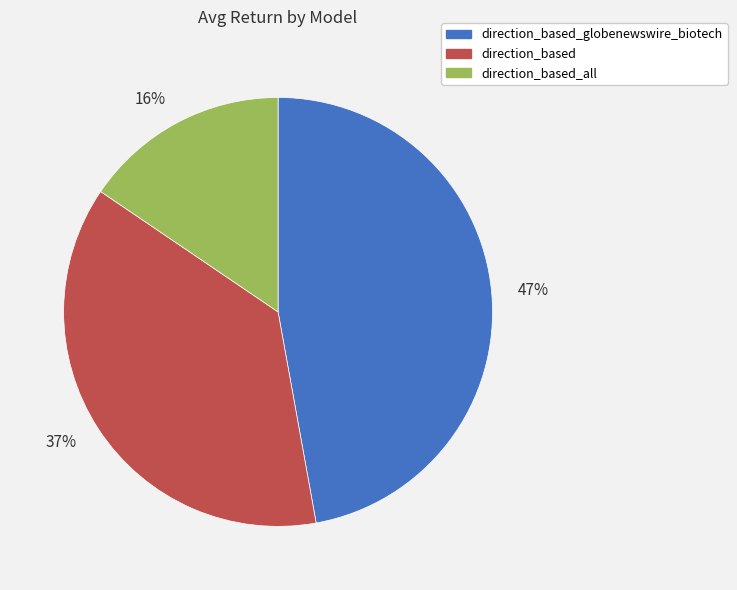

What percentage is the 47% slice, to the nearest percent?

47%